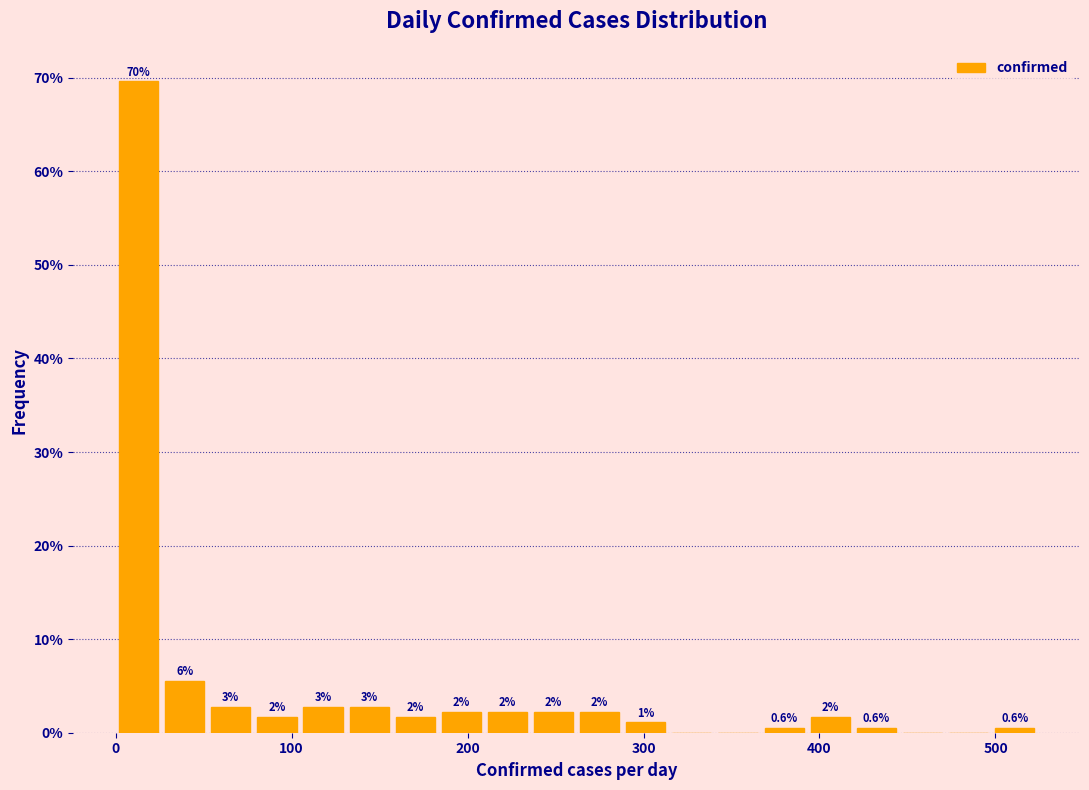

Around what value on the x-axis is the tallest bar? Give the approximate position of its centre, as read against the axis.

10